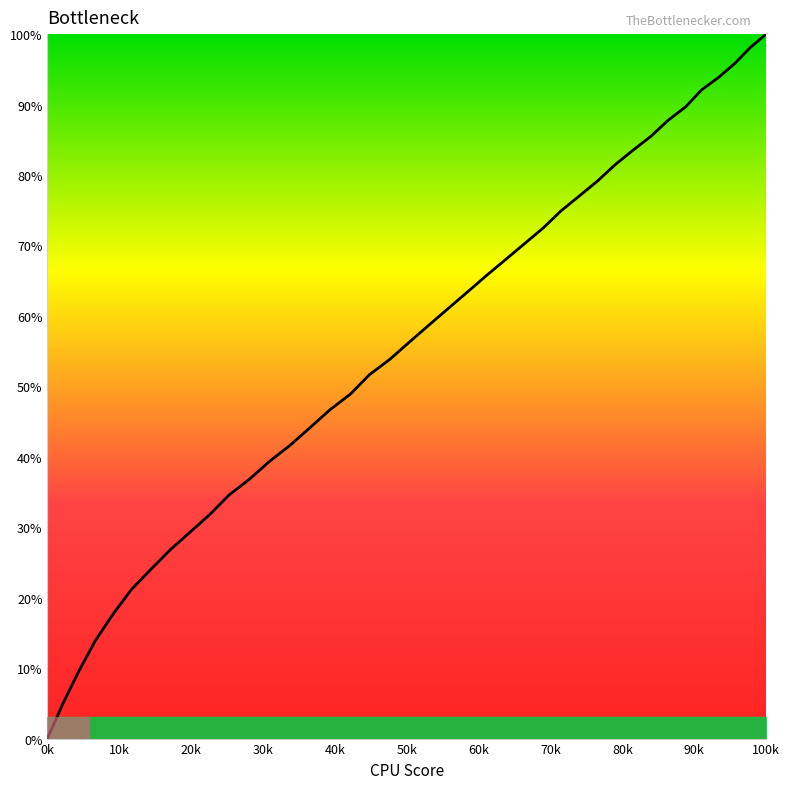

What is the sum of all values?

2231.7